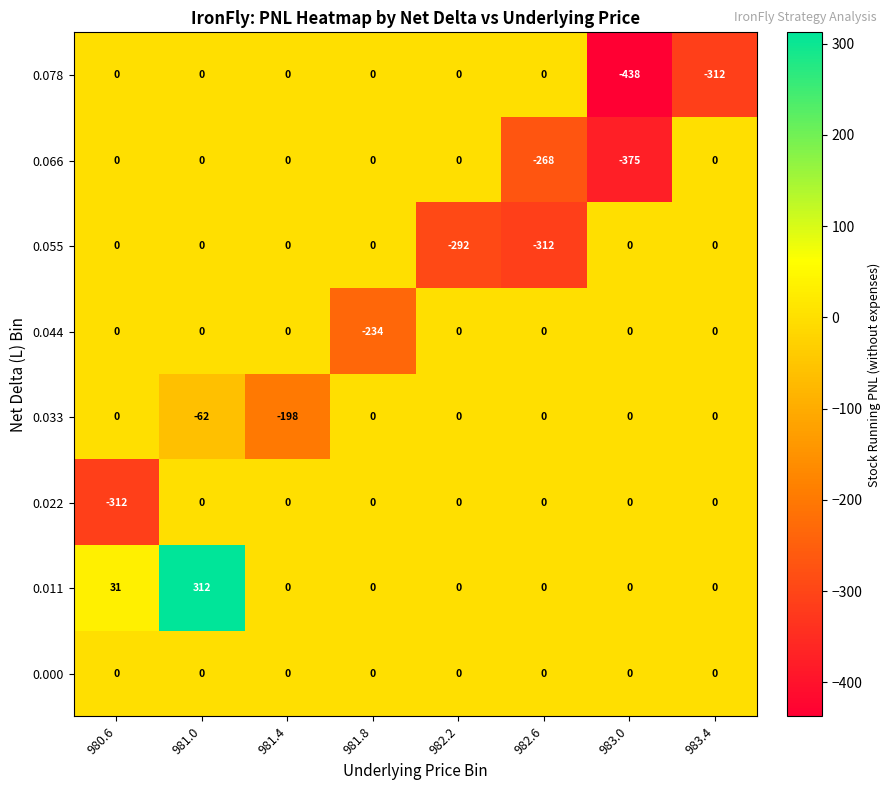

What is the total value across all series at 981.8?

-234